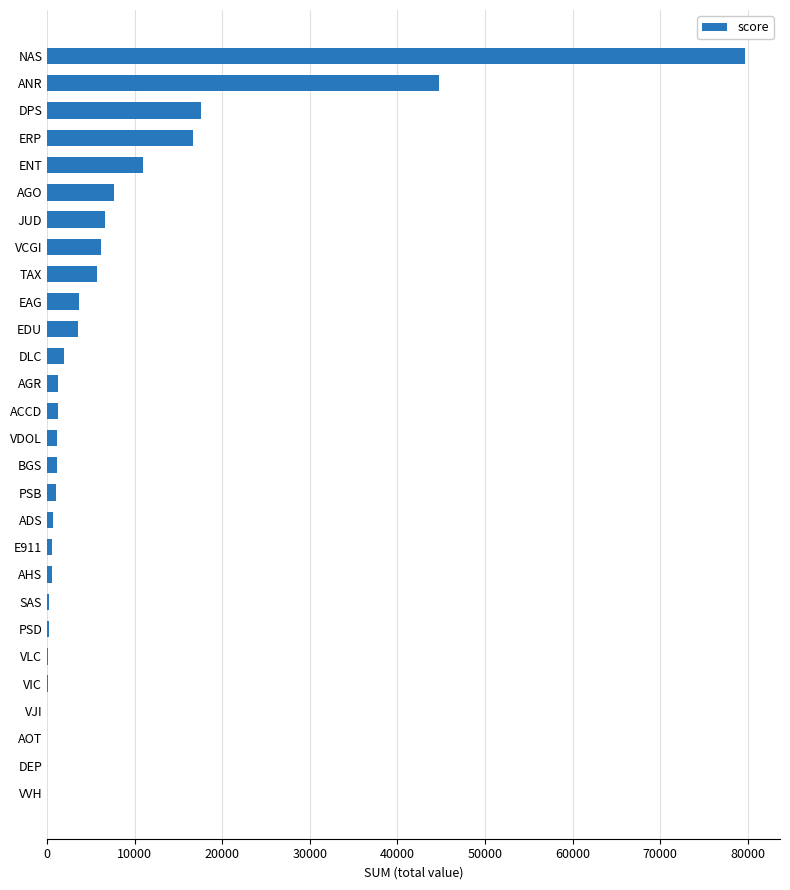

At which category does the chart reach its peak across all series?

NAS